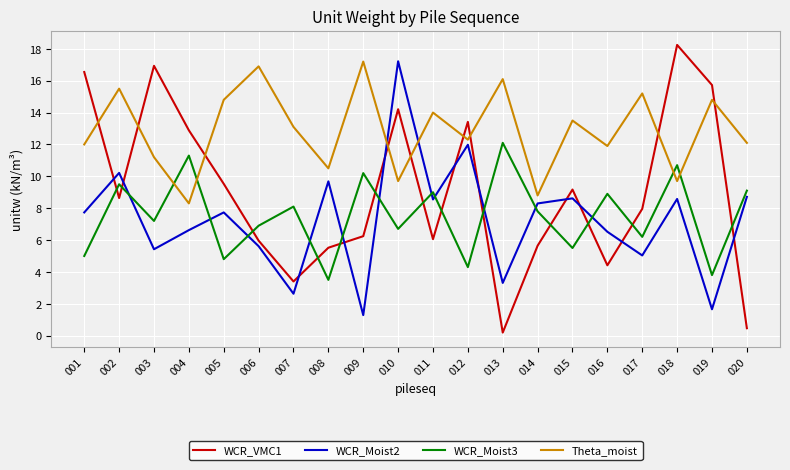

Is it true that WCR_VMC1 equals 12.9 at 004?

True